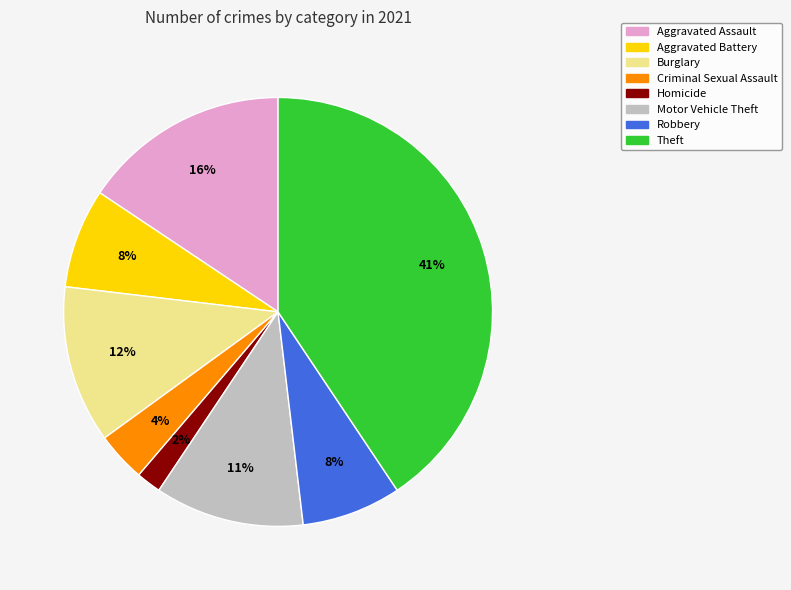

Which has a higher value, Burglary or Aggravated Assault?

Aggravated Assault